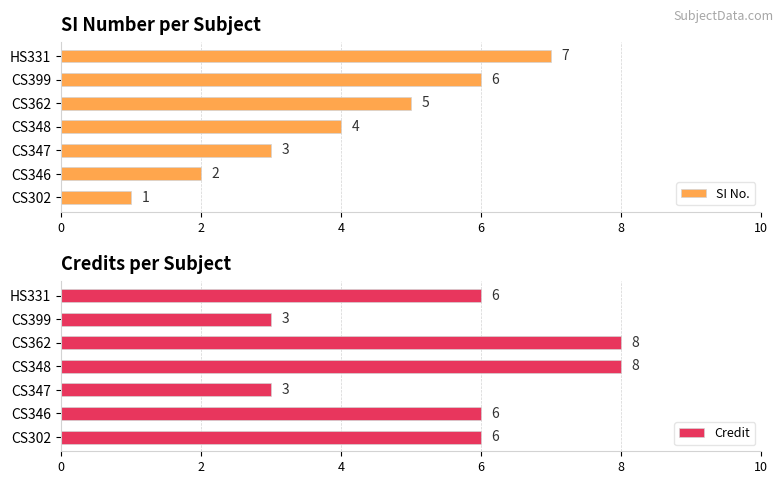

List the series in order of their overall mean, highest first.

Credit, SI No.